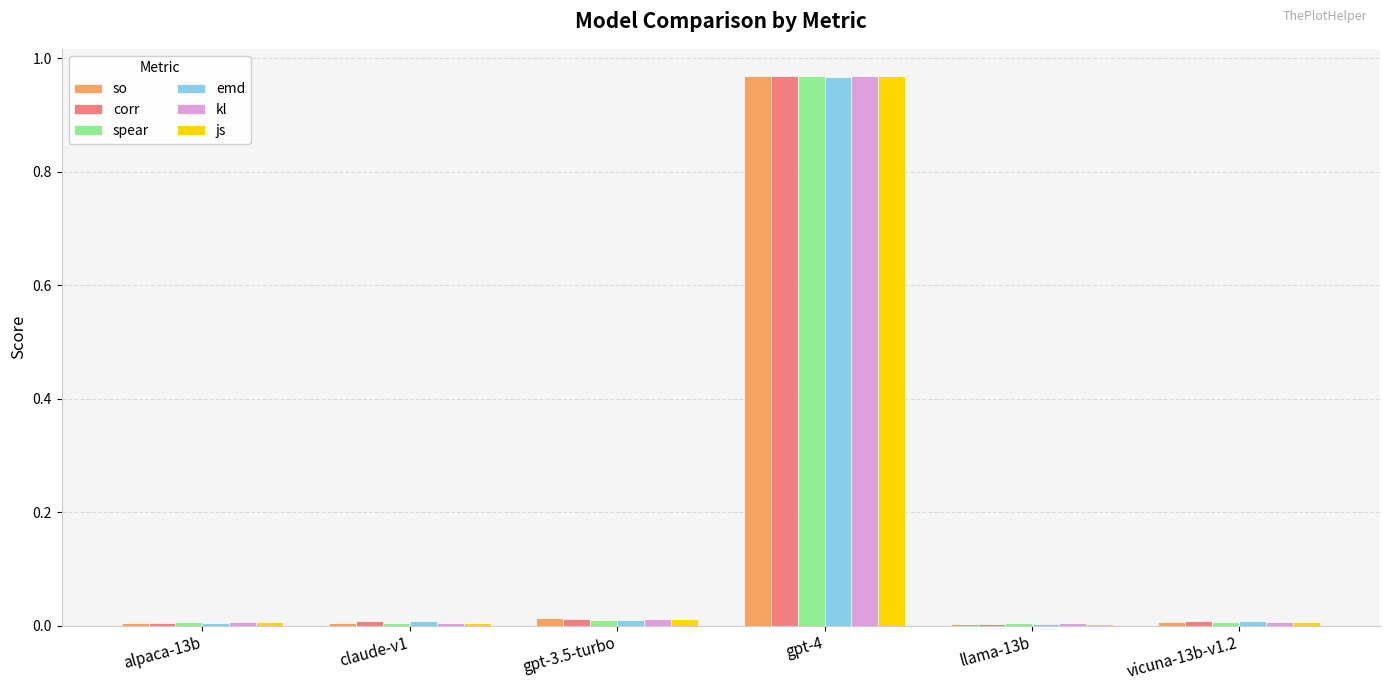

Which category has the highest value across all series?

gpt-4